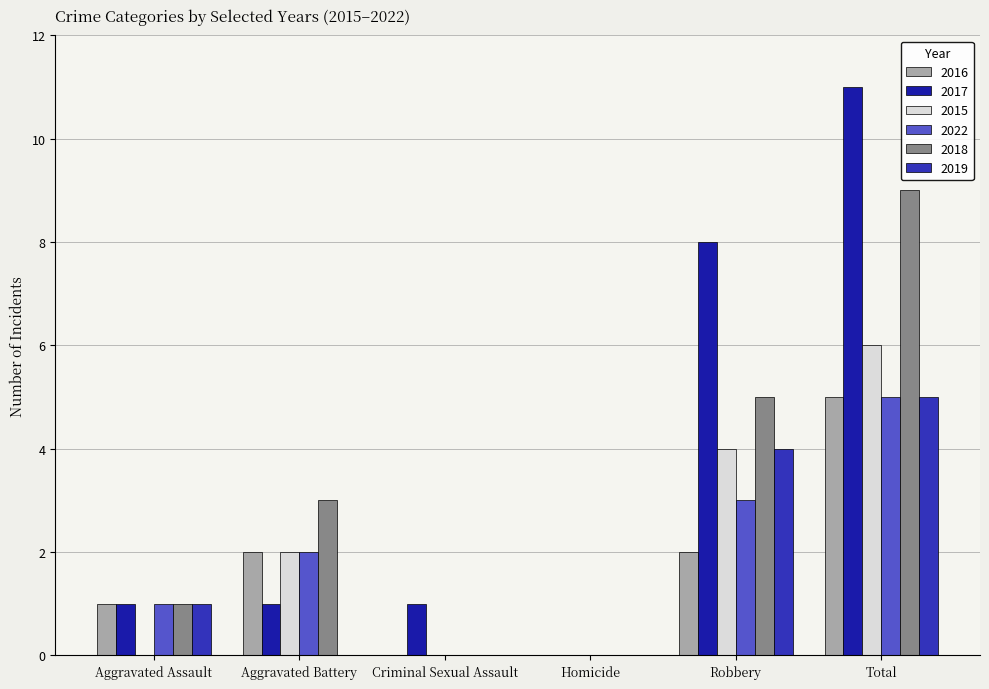

What is the greatest value displayed?

11